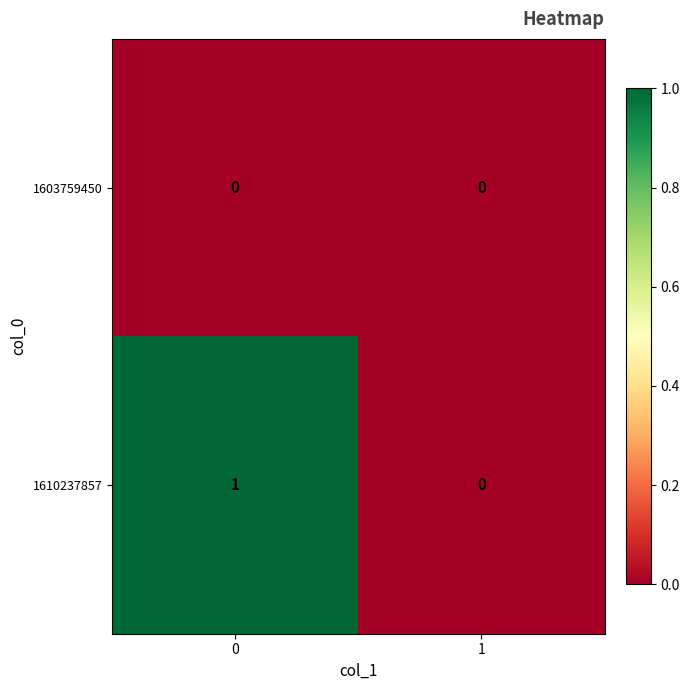

How many distinct data groups are displayed?

2